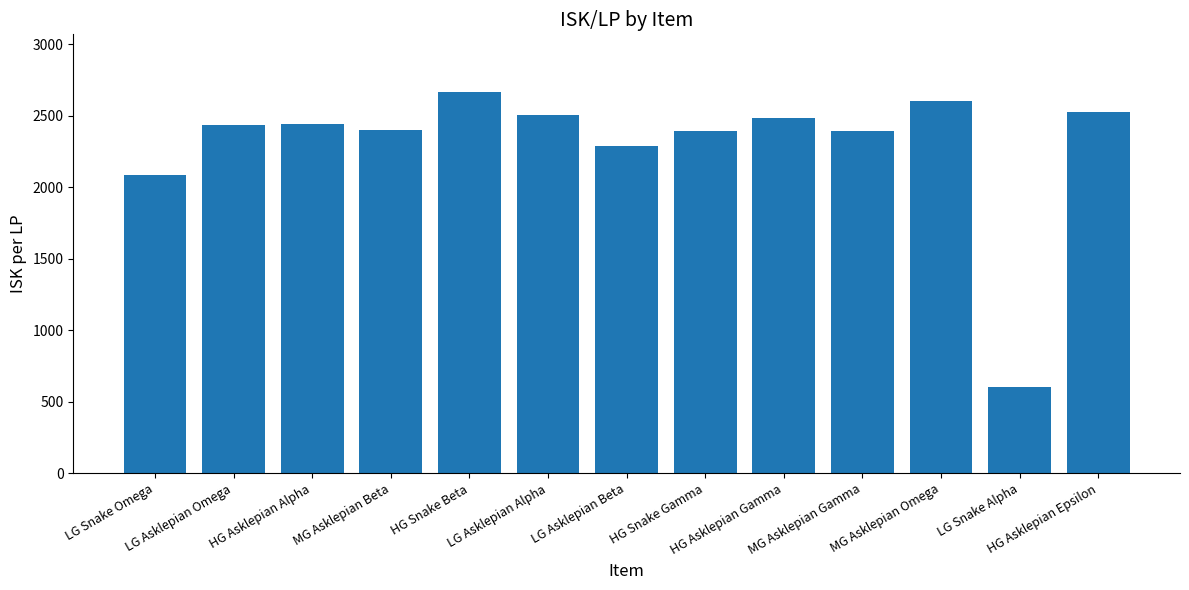

What is the maximum value shown in the chart?

2669.5